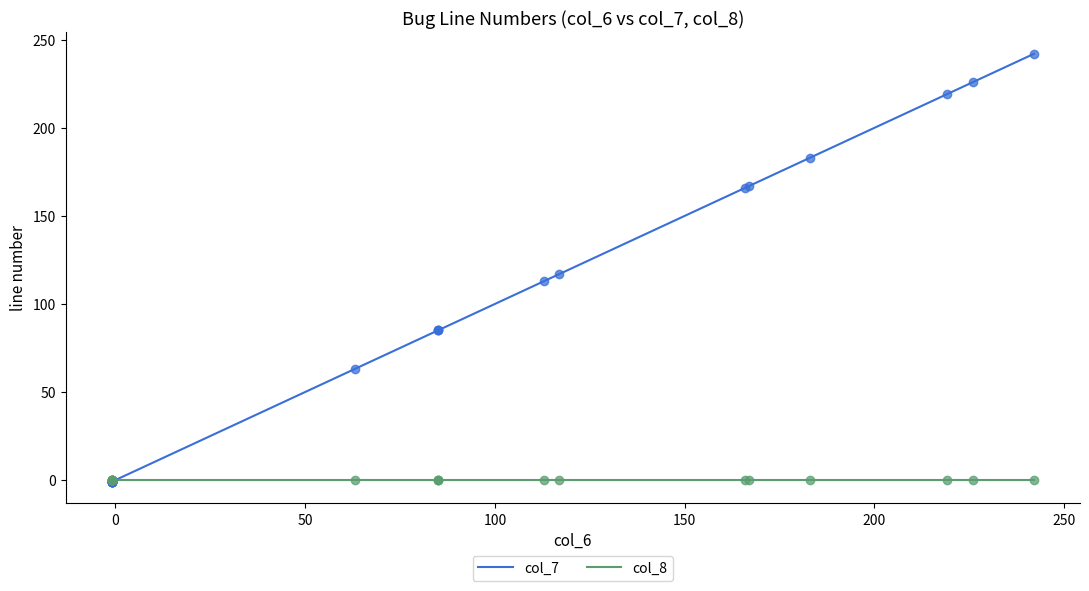

What is the sum of all col_7 values?

1743